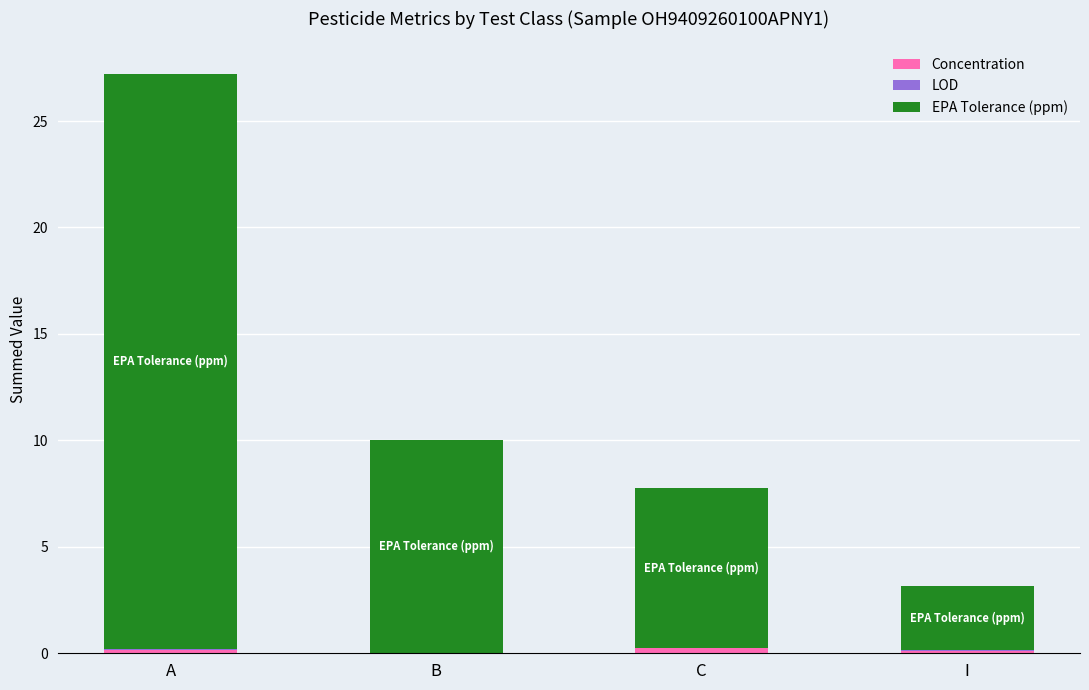

At which category is the sum across all series the highest?

A